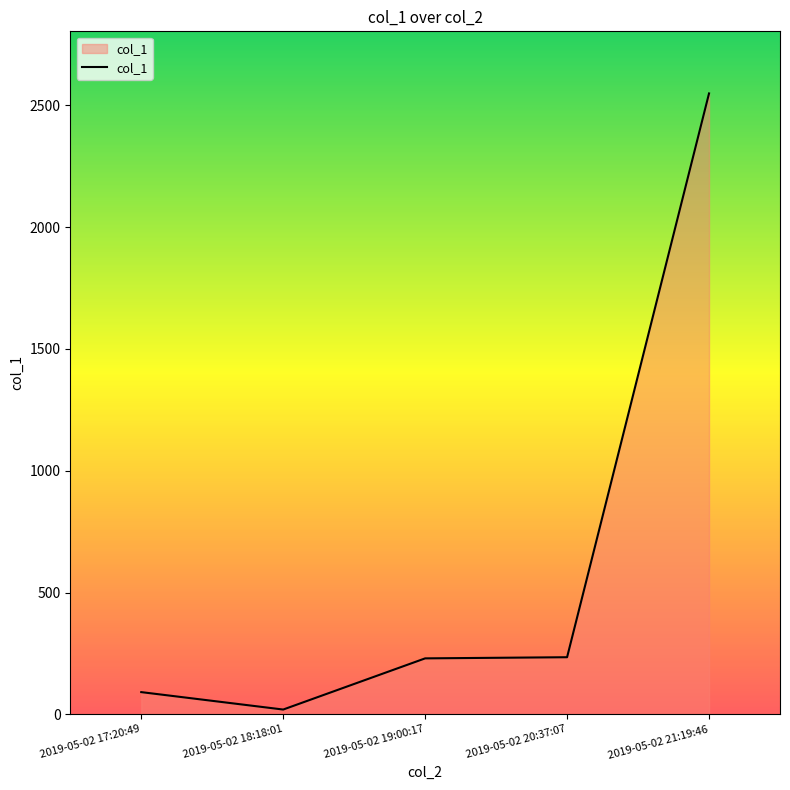

The value at 2019-05-02 21:19:46 is 3376.3. True or false?

False